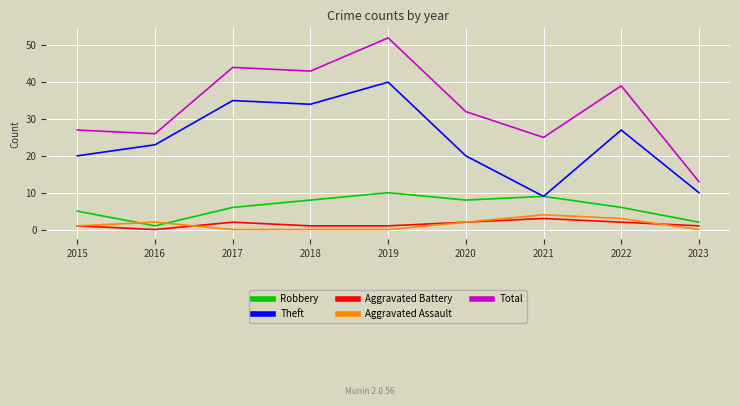

Between 2015 and 2018, which series saw the biggest shift?

Total